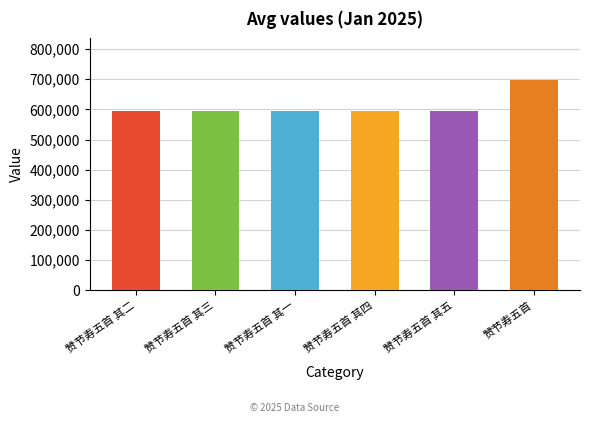

Approximately how many times larger is the value at 赞节寿五首 其五 compared to 赞节寿五首 其二?

1.0